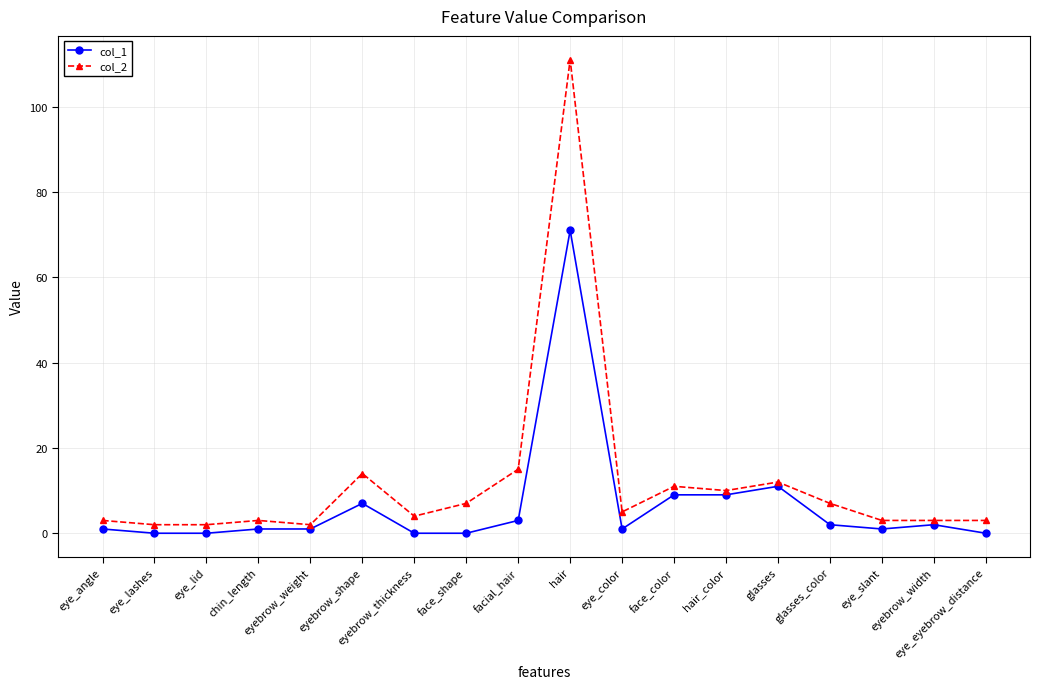

Reading right to left, transcribe all the data shown in this chart.

col_1: 0	2	1	2	11	9	9	1	71	3	0	0	7	1	1	0	0	1
col_2: 3	3	3	7	12	10	11	5	111	15	7	4	14	2	3	2	2	3